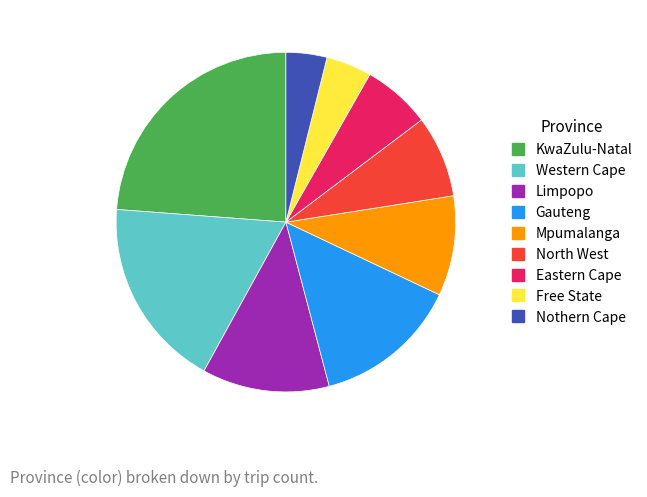

Is there a majority slice in this chart?

No